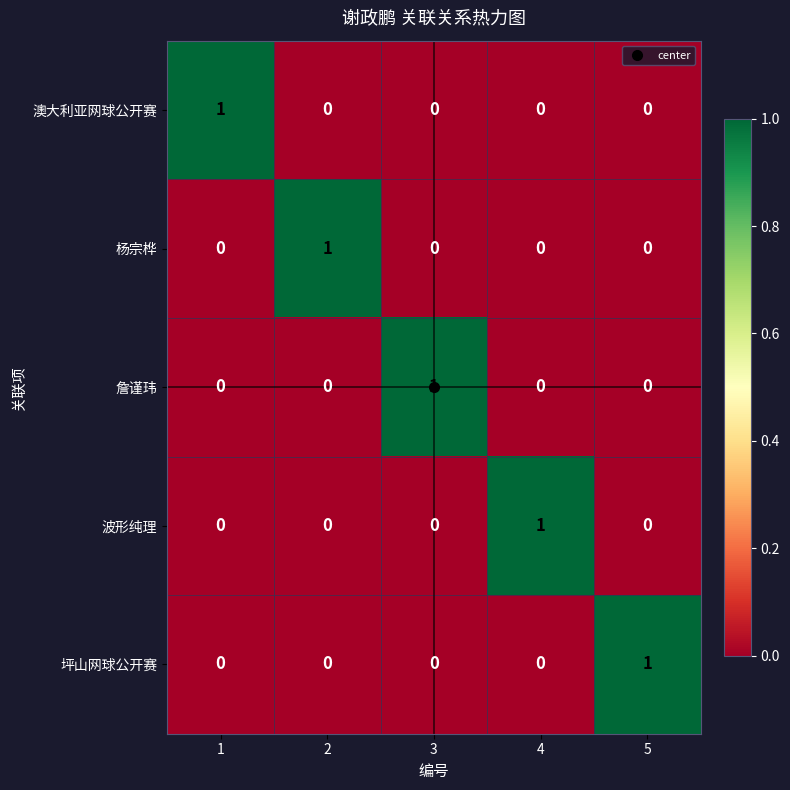

True or false: 詹谨玮 has a value of 0 at 4.

True